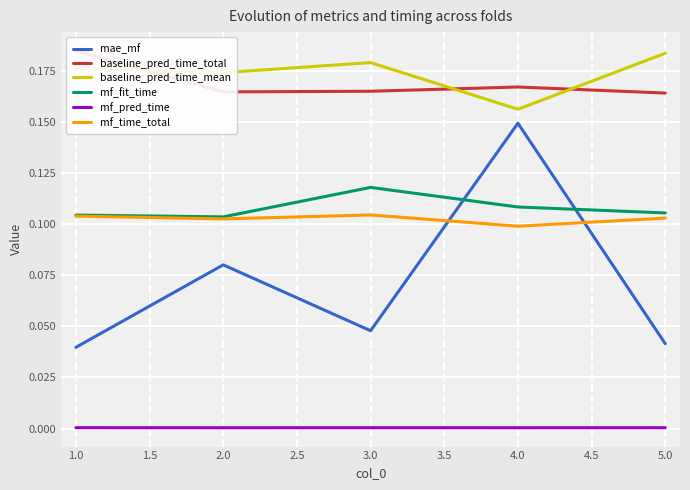

At which label does mae_mf reach its peak?

4.0